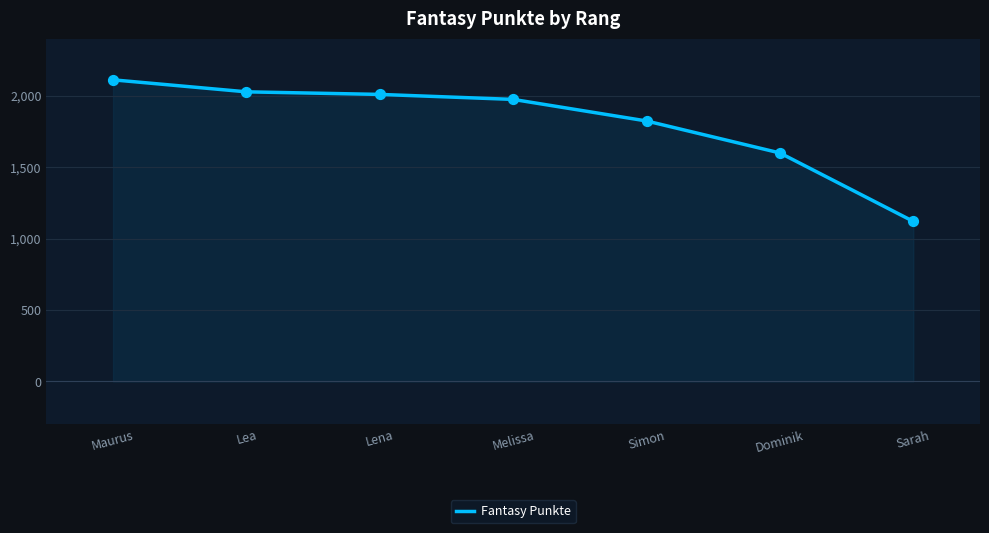

Which has a higher value, Maurus or Melissa?

Maurus